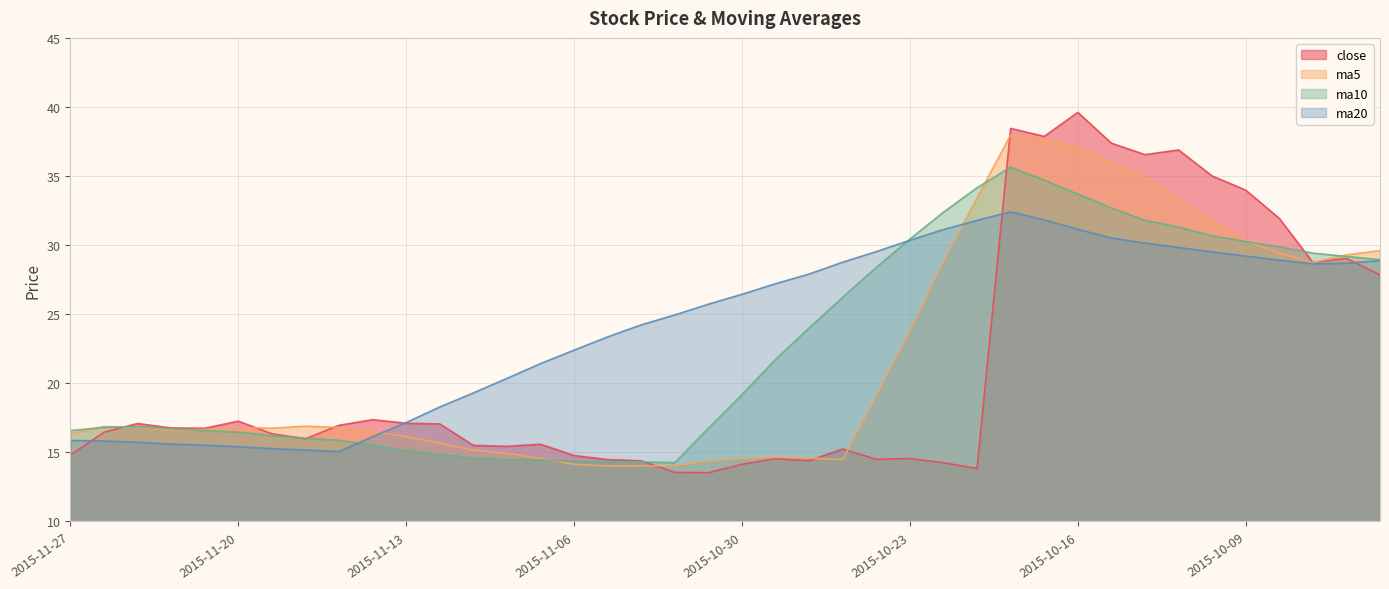

Which category has the lowest value in the ma20 series?

2015-11-17